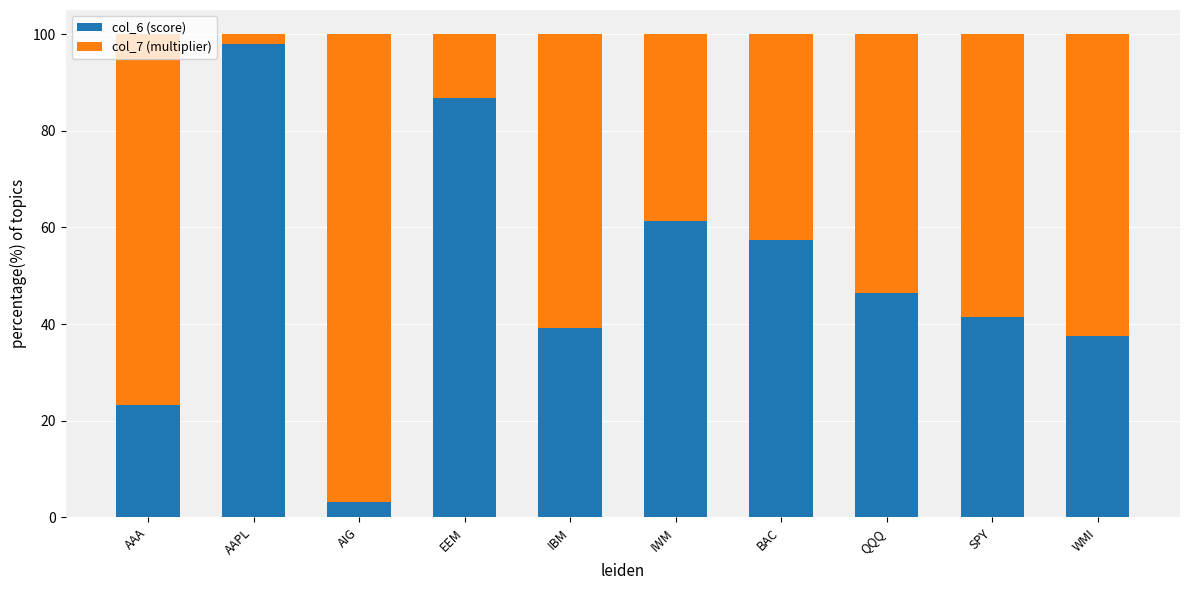

At which label is col_6 (score) closest to 50?

QQQ